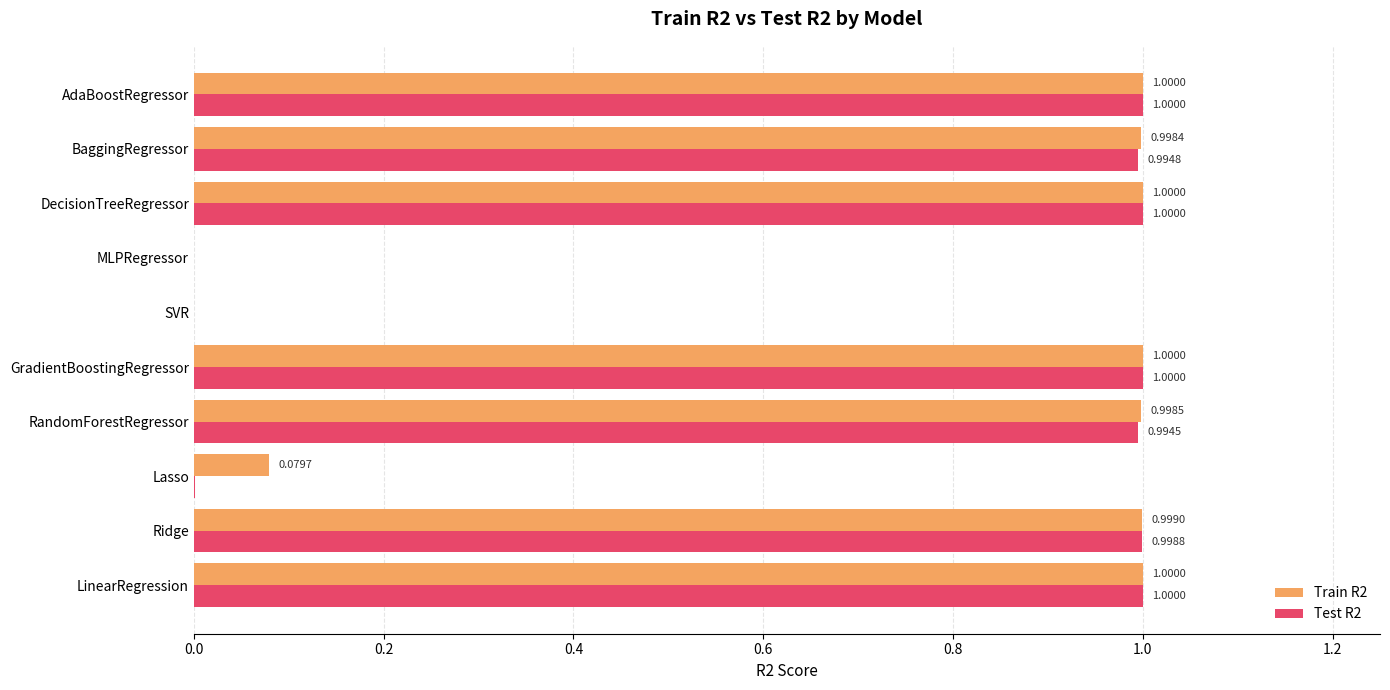

What is the average value of the Test R2 series?

0.7